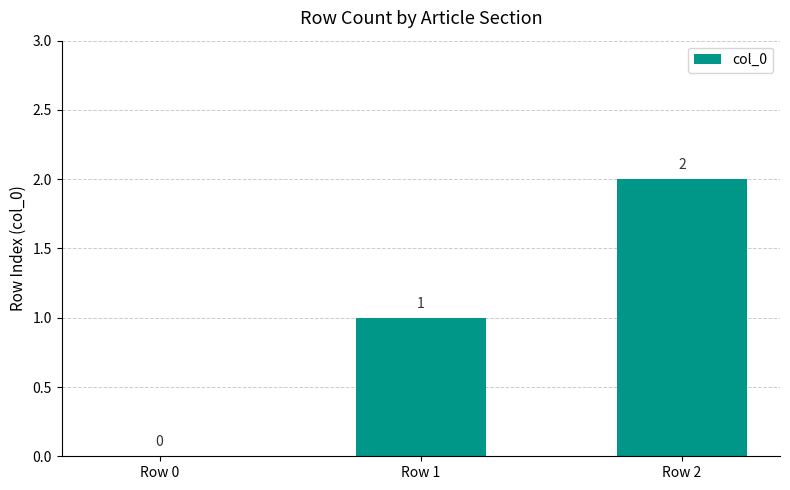

The chart shows a value of 4 at Row 2. True or false?

False